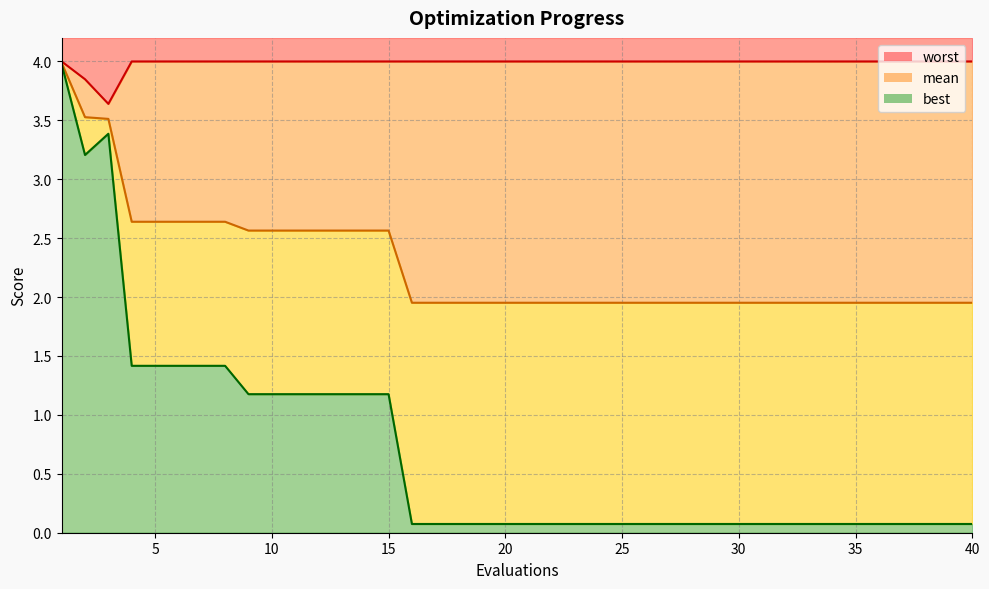

What is the difference between the second highest and minimum values in the mean series?

1.6